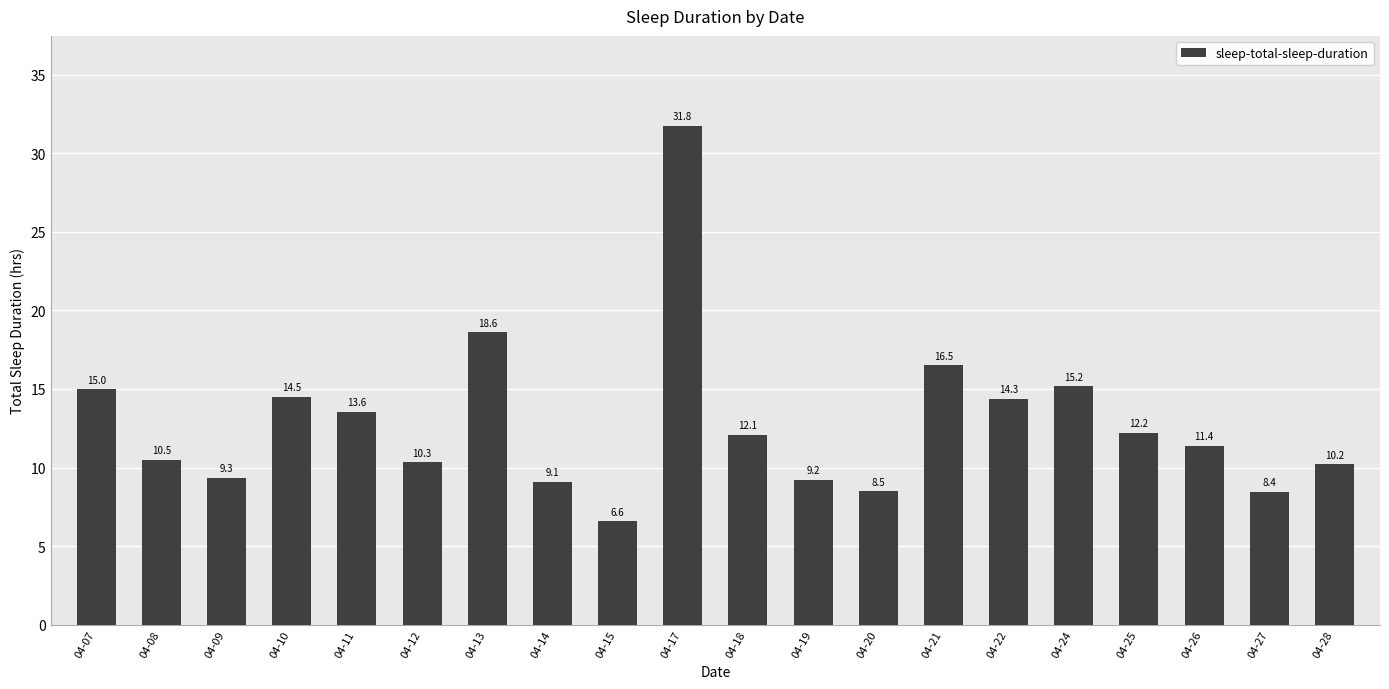

Are the bars grouped side by side (vs. stacked)?

No